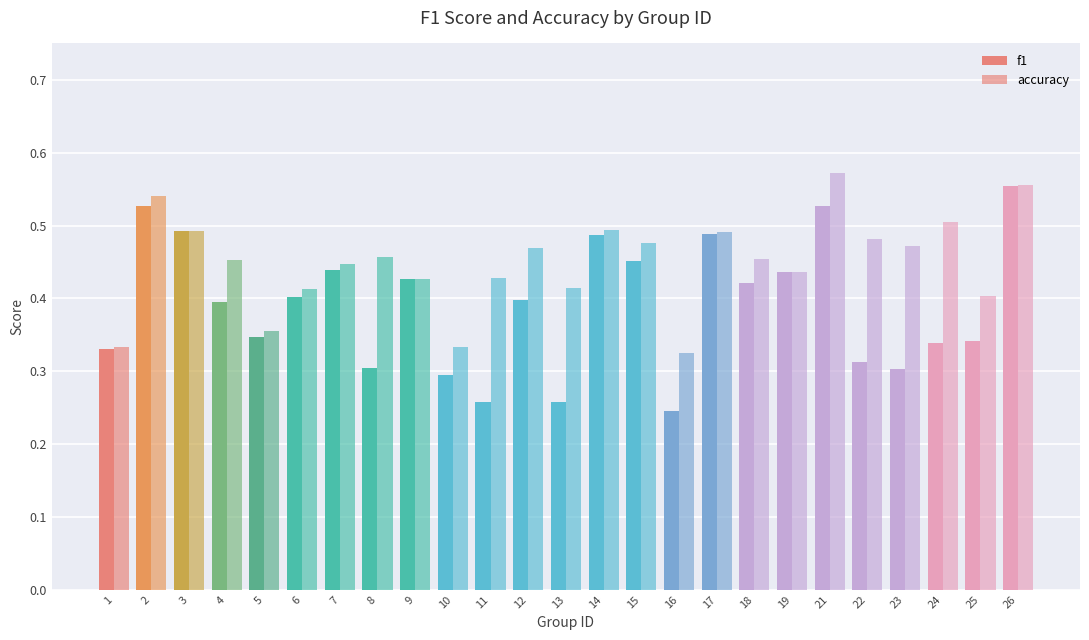

What is the minimum value shown in the chart?

0.2